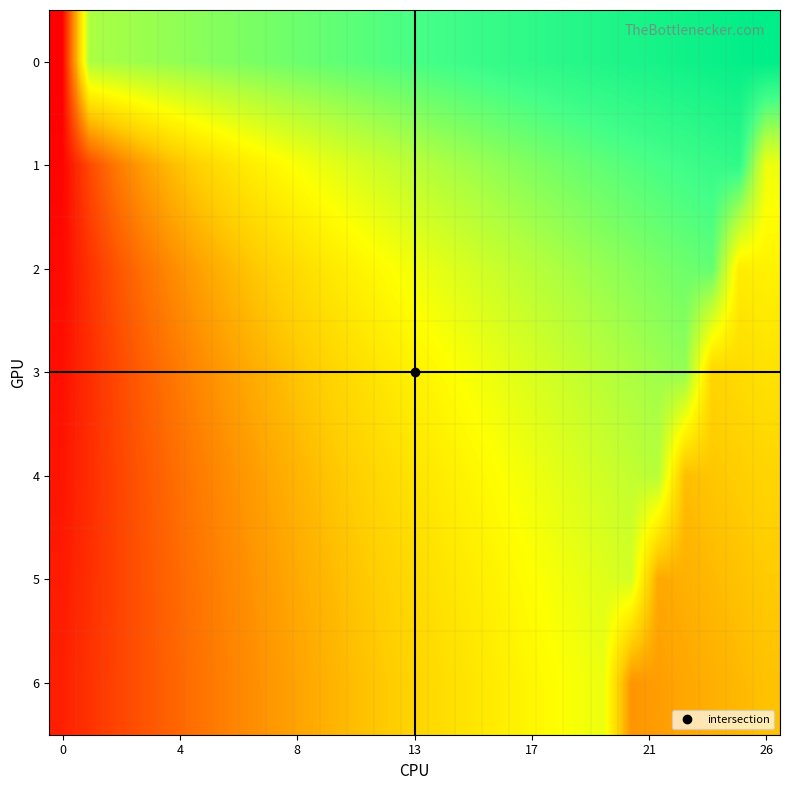

At how many categories does at least one series exceed 0?

27